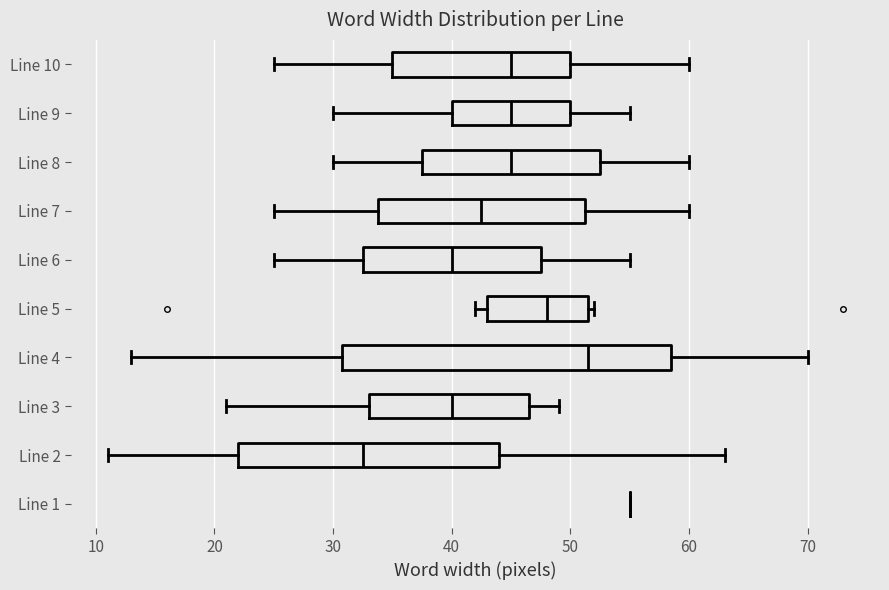

Reading bottom to top, read every box against the x-axis: the position of its median line, the range the box covers, and the ends of its whiskers. The values are not printed on the chart, so give them approximately, as read against the axis.

Line 1: box collapsed to a line at 55, whiskers 55 to 55
Line 2: median 33, box 22 to 44, whiskers 11 to 63
Line 3: median 40, box 33 to 47, whiskers 21 to 49
Line 4: median 52, box 31 to 59, whiskers 13 to 70
Line 5: median 48, box 43 to 52, whiskers 42 to 52 (just right of the box's right edge)
Line 6: median 40, box 33 to 48, whiskers 25 to 55
Line 7: median 43, box 34 to 51, whiskers 25 to 60
Line 8: median 45, box 38 to 53, whiskers 30 to 60
Line 9: median 45, box 40 to 50, whiskers 30 to 55
Line 10: median 45, box 35 to 50, whiskers 25 to 60